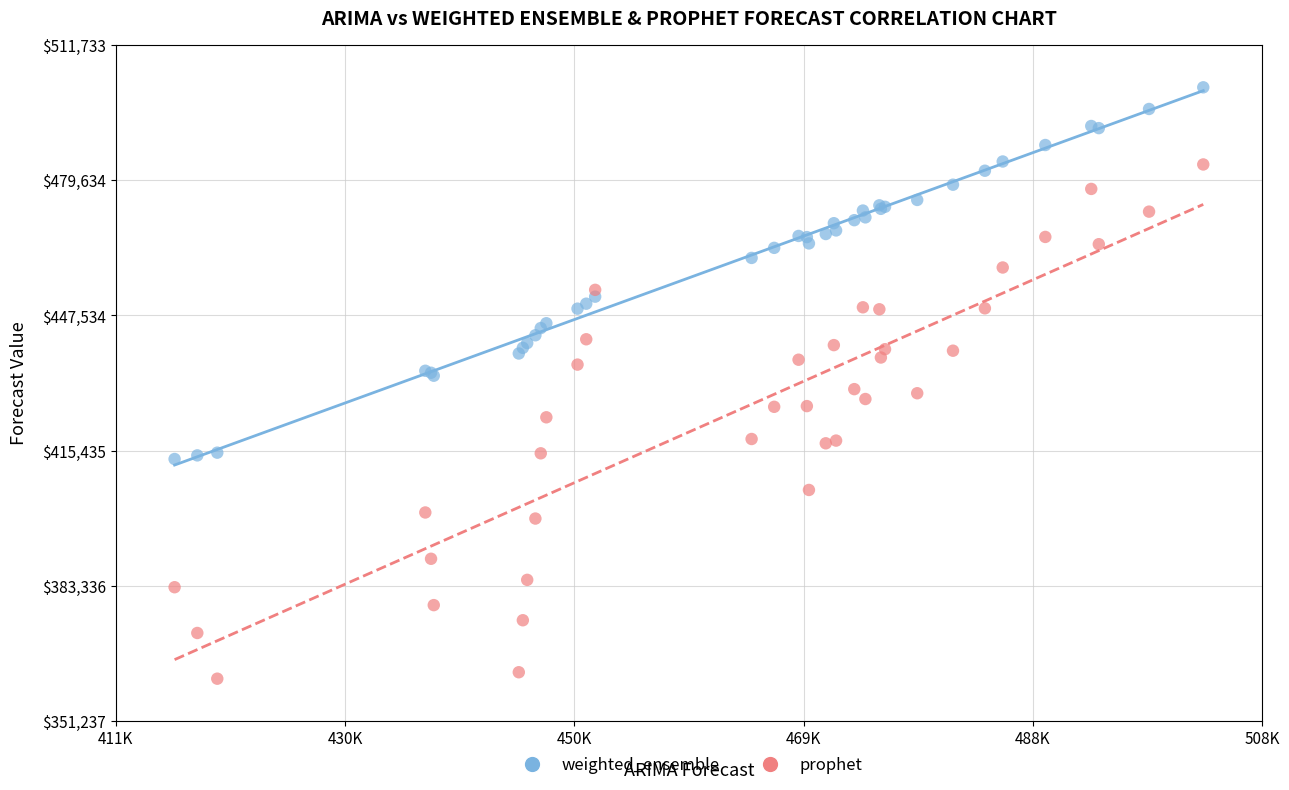

Which series has the widest spread of Y values?

prophet